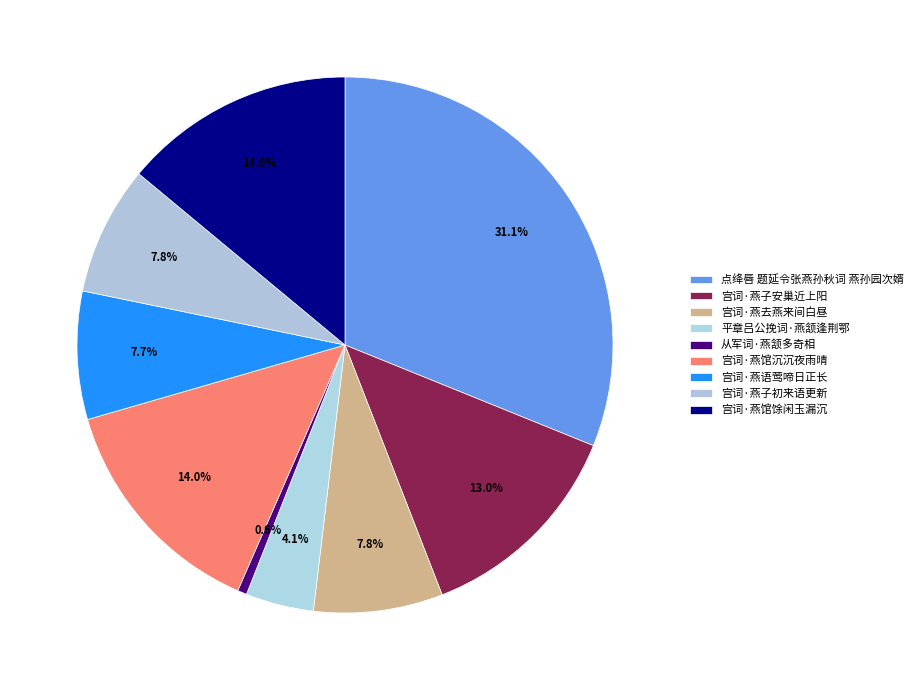

To the nearest percent, what percentage of the pie is 宫词·燕馆馀闲玉漏沉?

14%